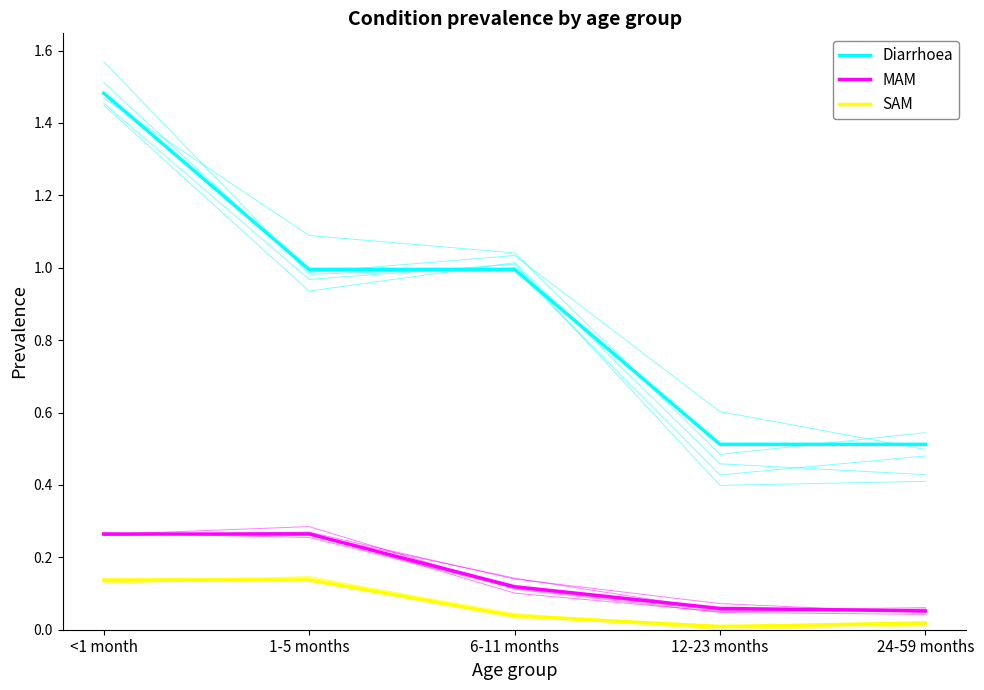

Where is MAM nearest to the value 0?

24-59 months